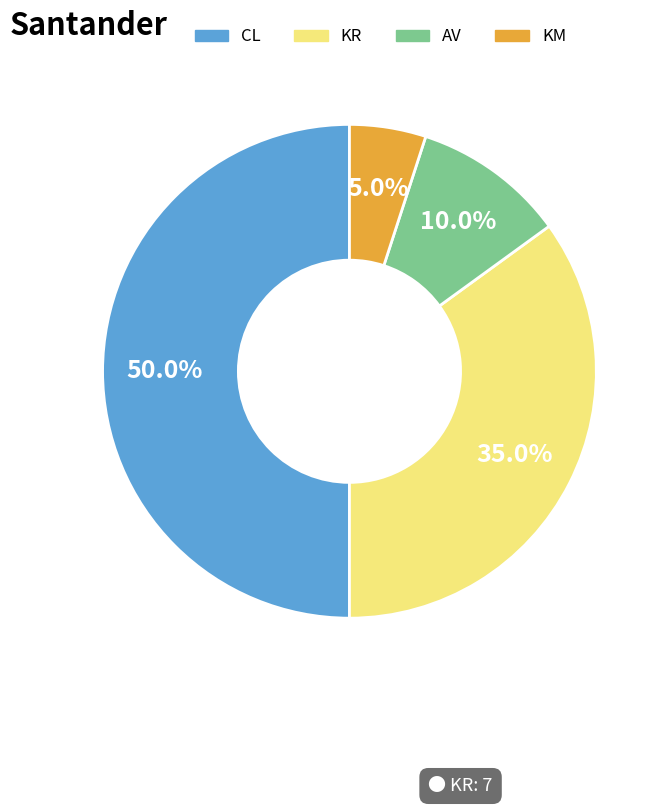

Which slice is the smallest?

KM